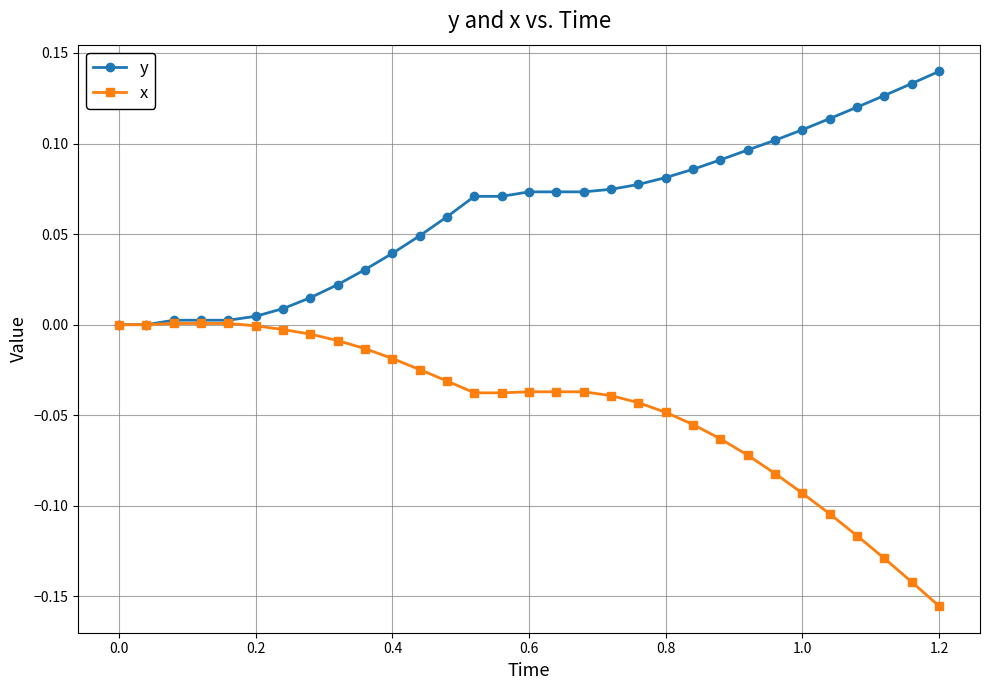

Which series has the largest total across all categories?

y